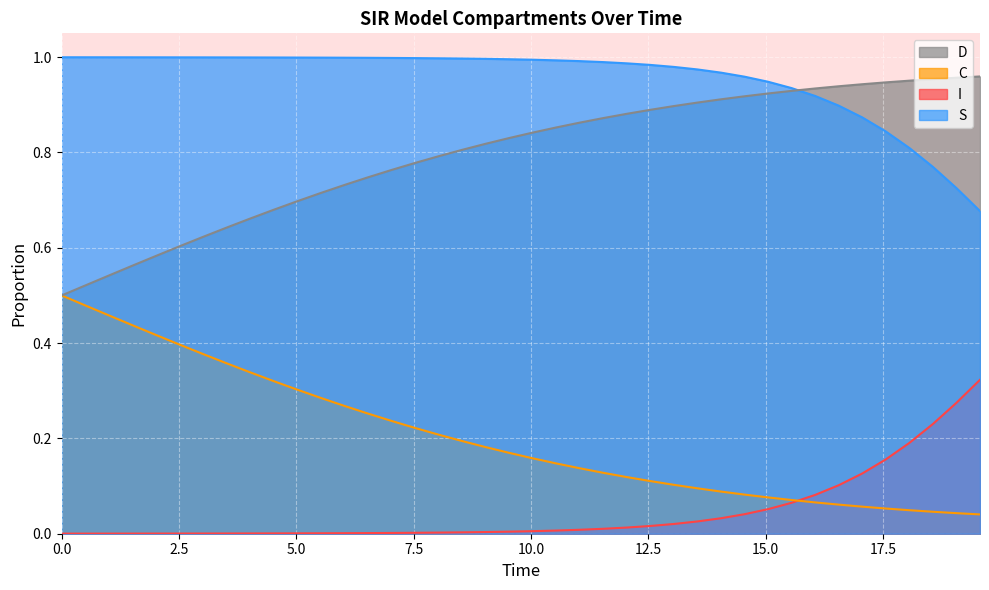

List the series in order of their overall mean, lowest first.

I, C, D, S